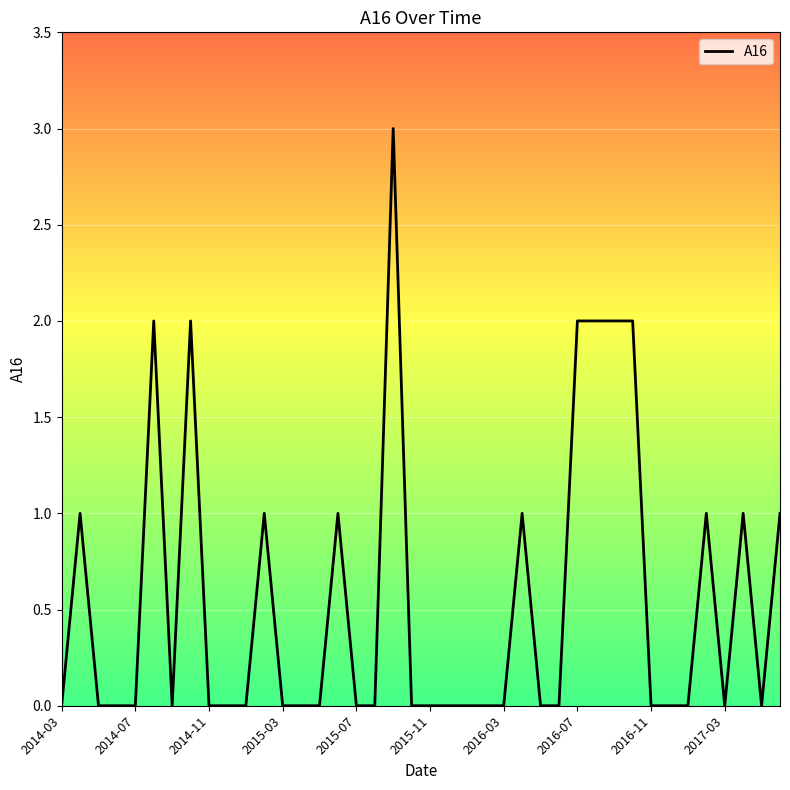

Which has a higher value, 2014-07 or 23?

2014-07